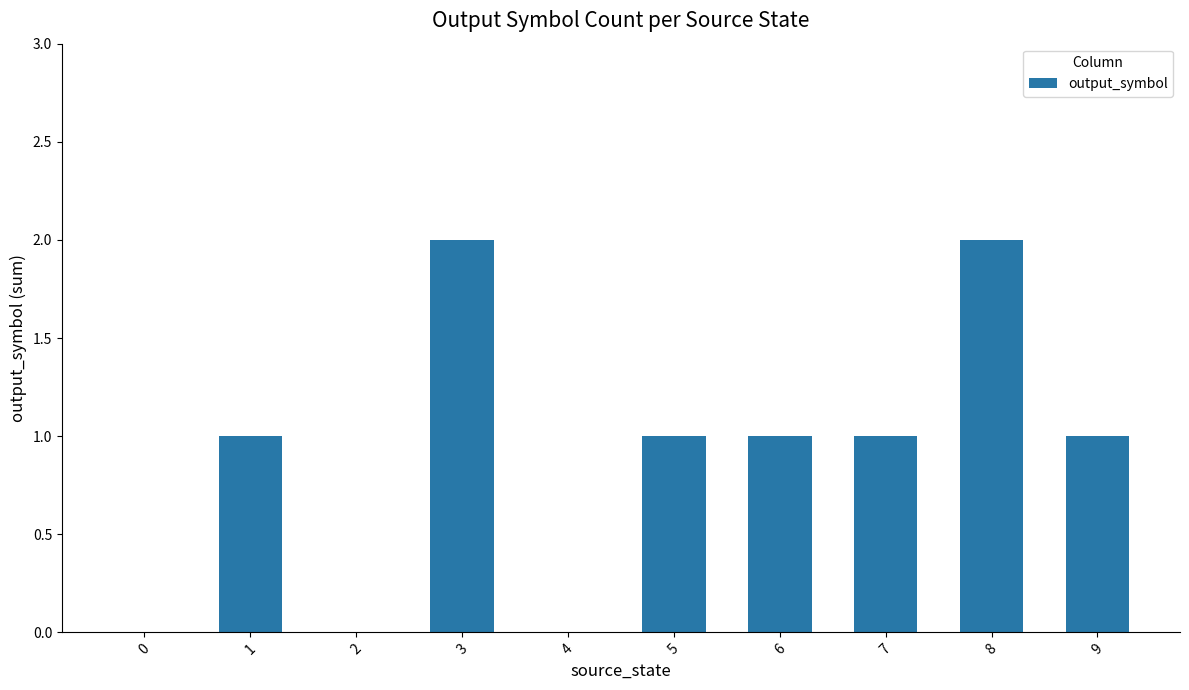

True or false: the data shows 3 at 3.

False